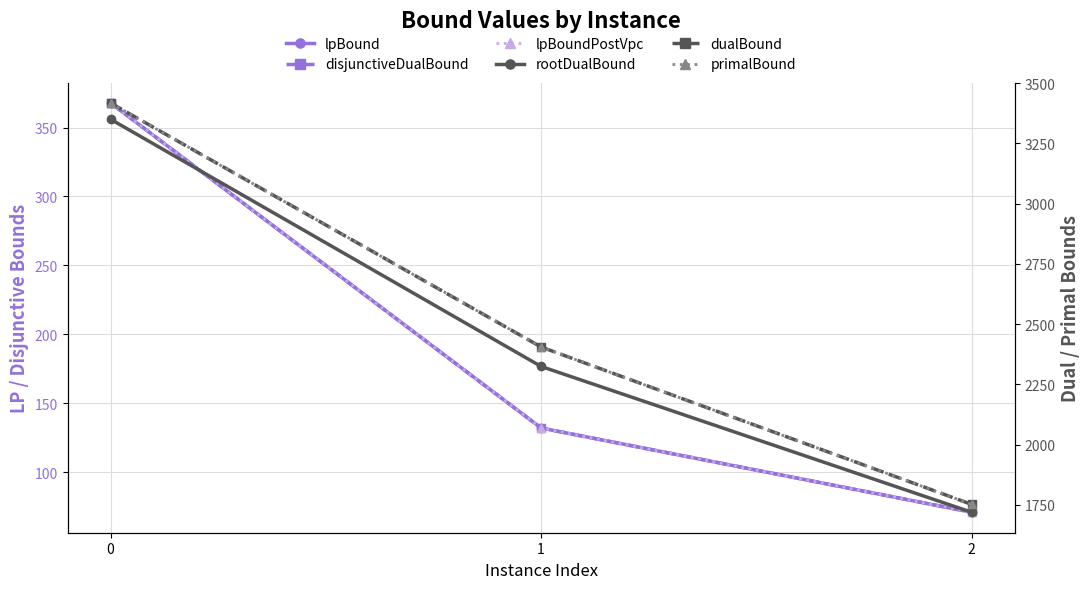

Which label corresponds to the smallest value in the chart?

2